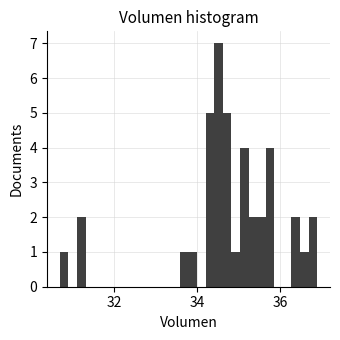

Read against the x-axis, roughly where is the centre of the tallest bar?

34.6